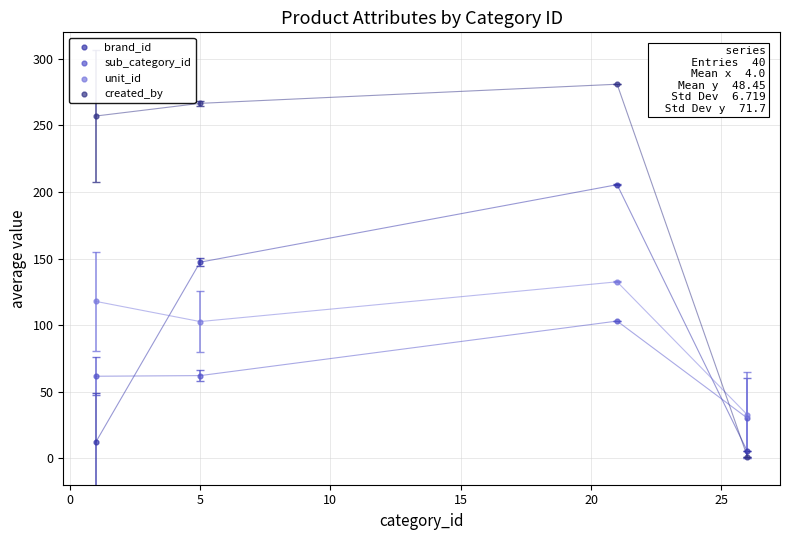

What are all the series names shown in the legend?

brand_id, sub_category_id, unit_id, created_by